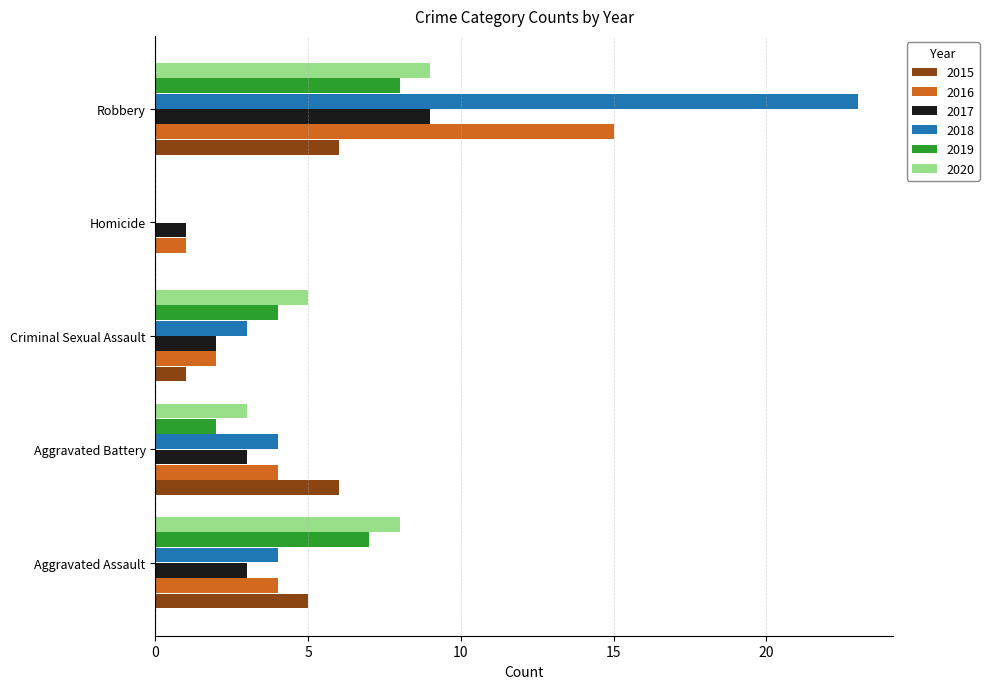

What is the sum of all 2015 values?

18